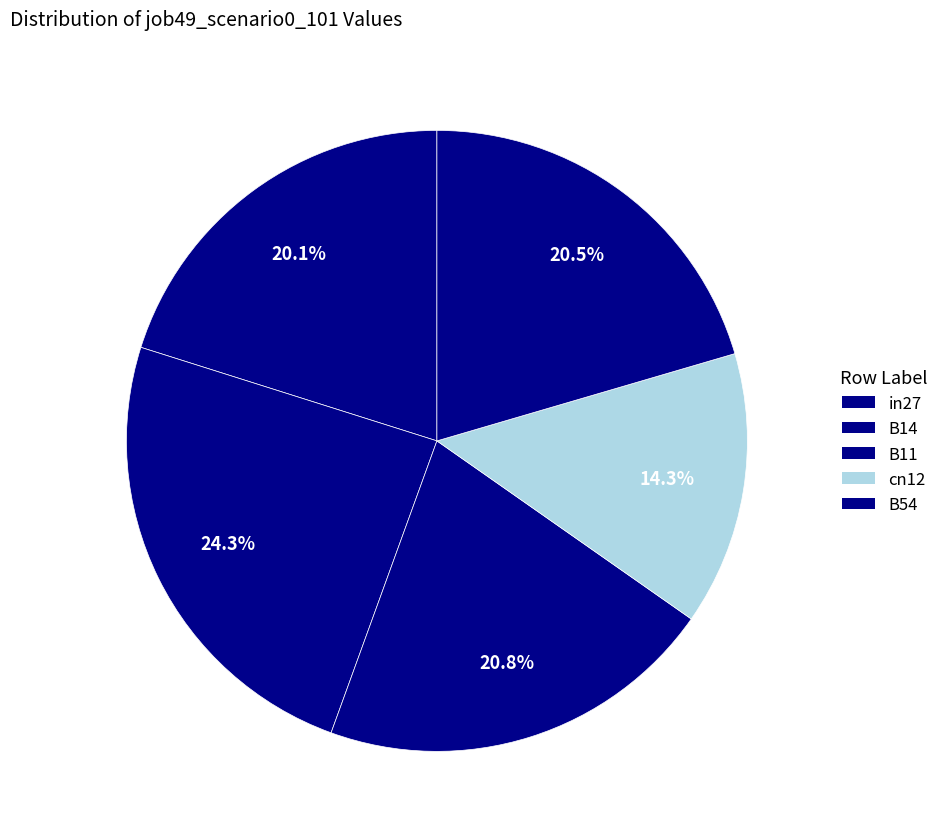

To the nearest percent, what percentage of the pie is cn12?

14%